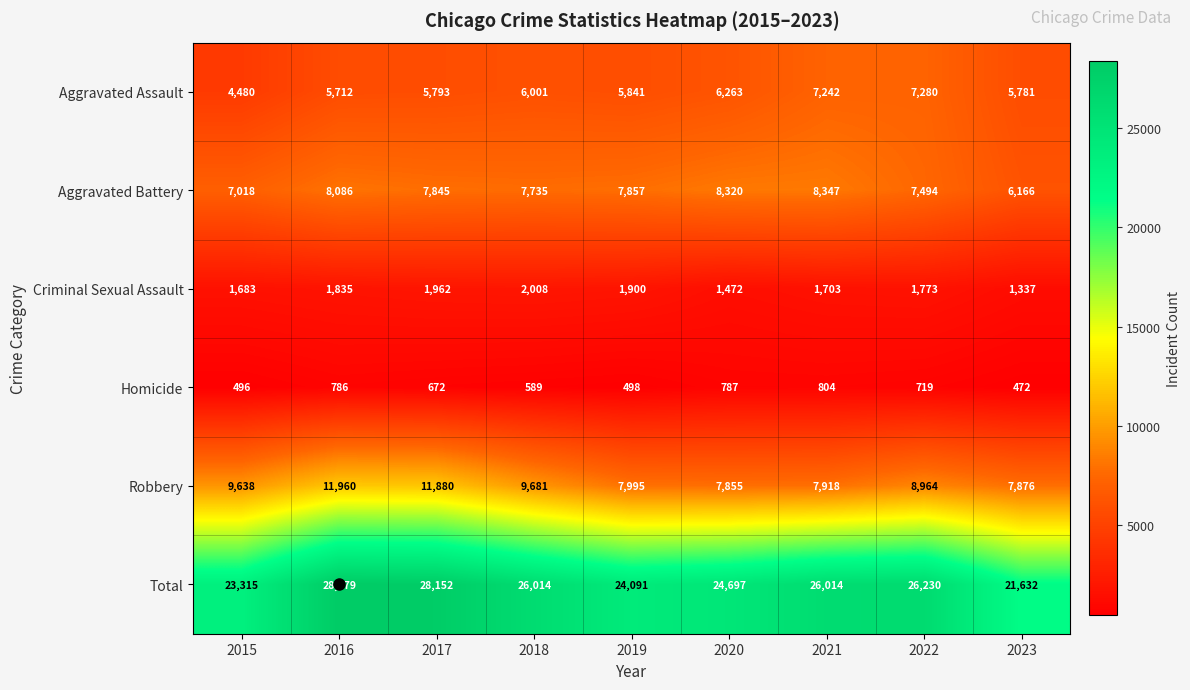

What is the difference between the maximum and minimum values in the Robbery series?

4105